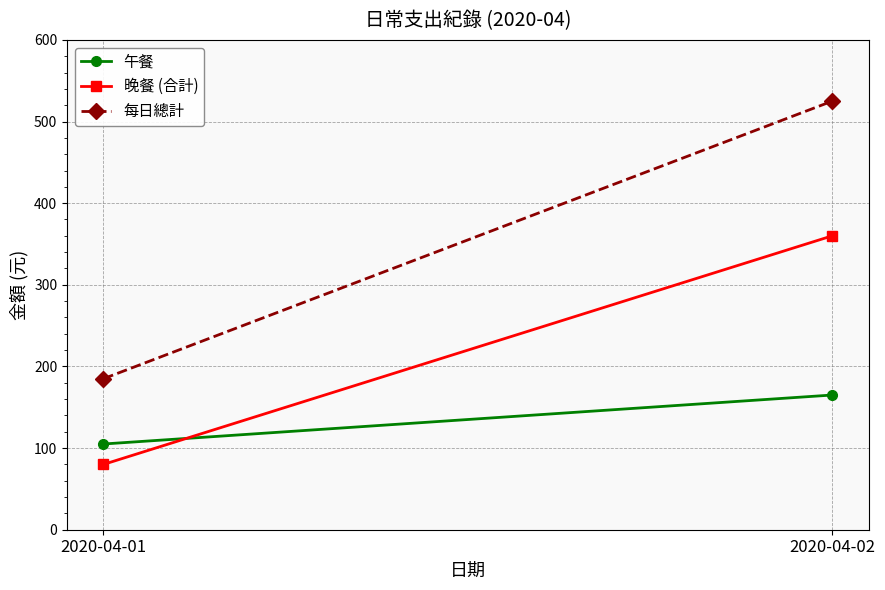

Is the value of 晚餐 (合計) at 2020-04-01 greater than the value of 午餐 at 2020-04-02?

No